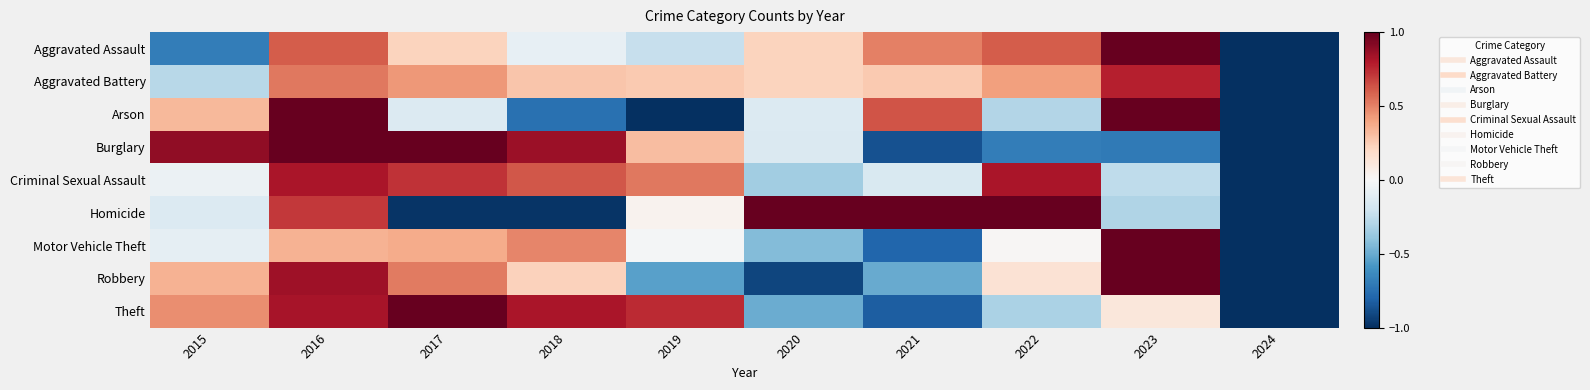

At which category is the sum across all series the highest?

2016